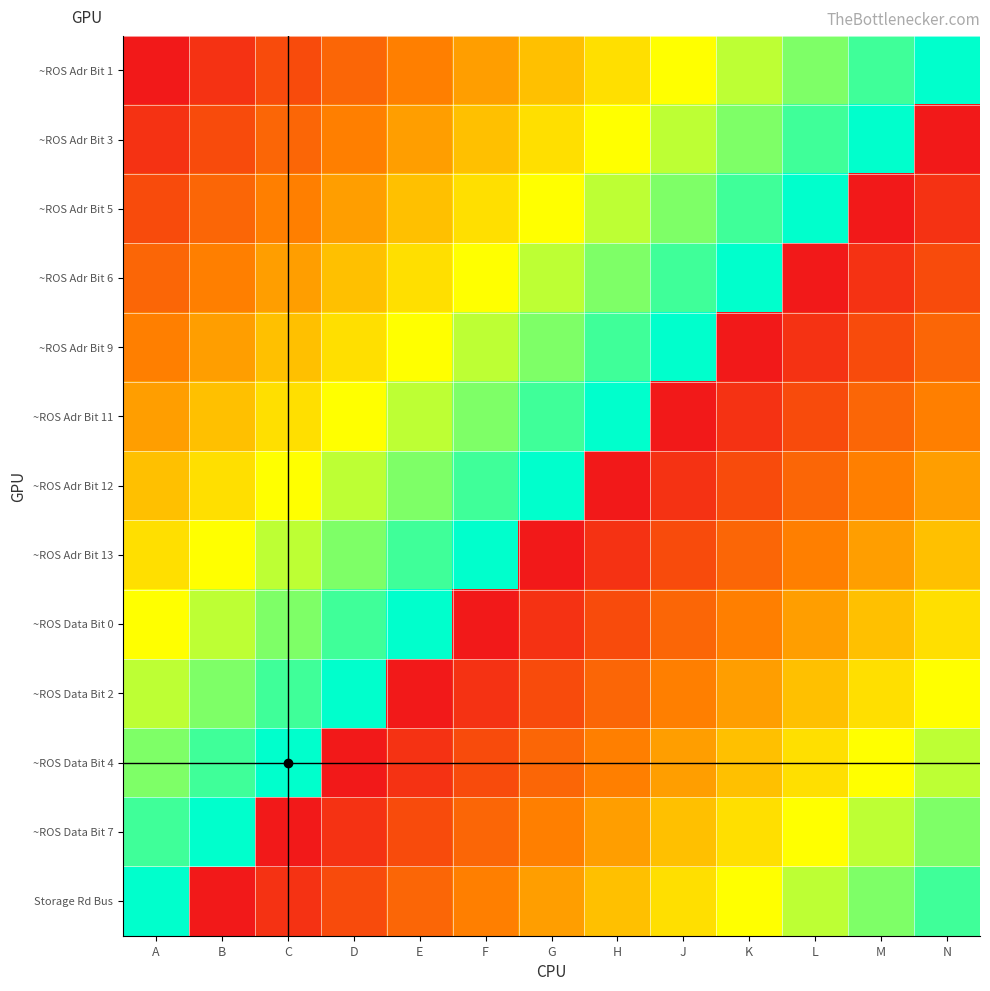

Which label corresponds to the smallest value in the chart?

A